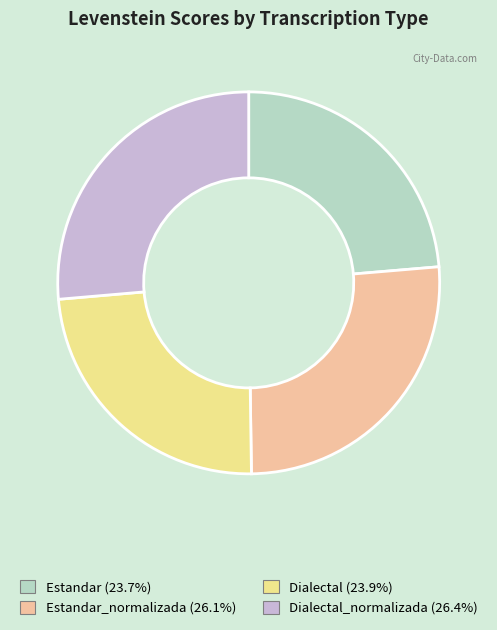

Is there a majority slice in this chart?

No